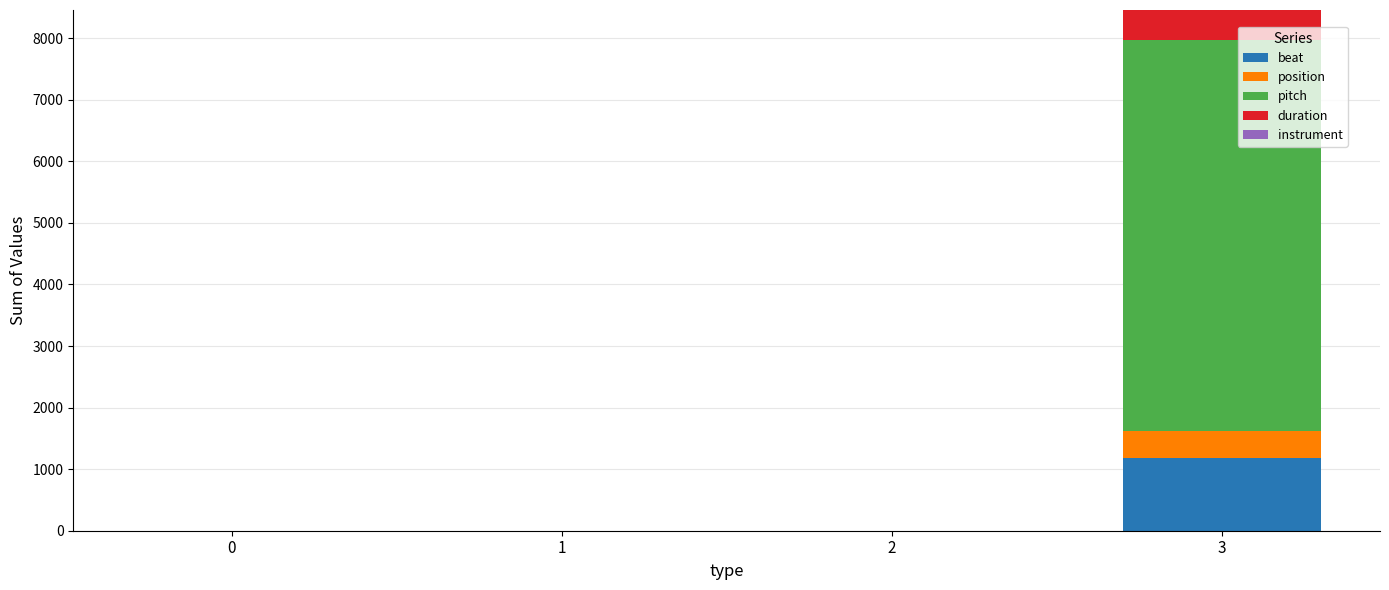

What is the maximum value for beat?

1179